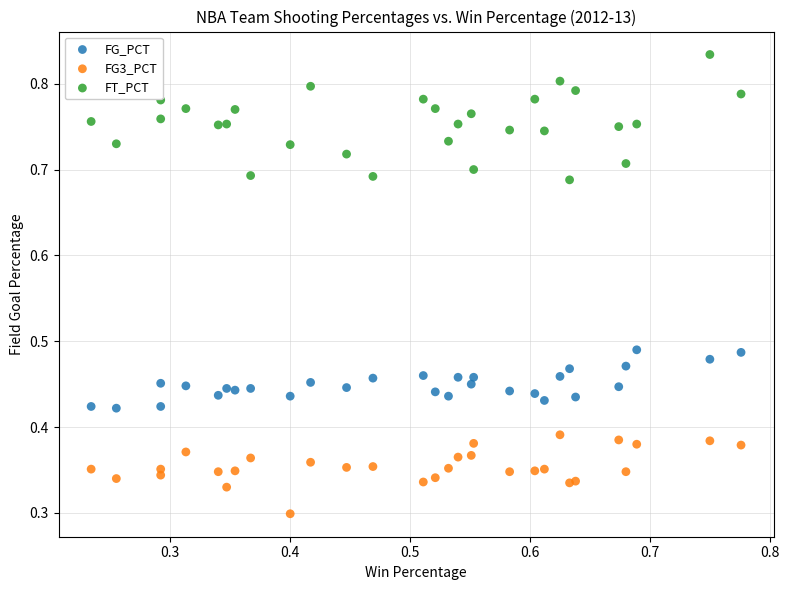

Which series has the largest Y range (max minus min)?

FT_PCT